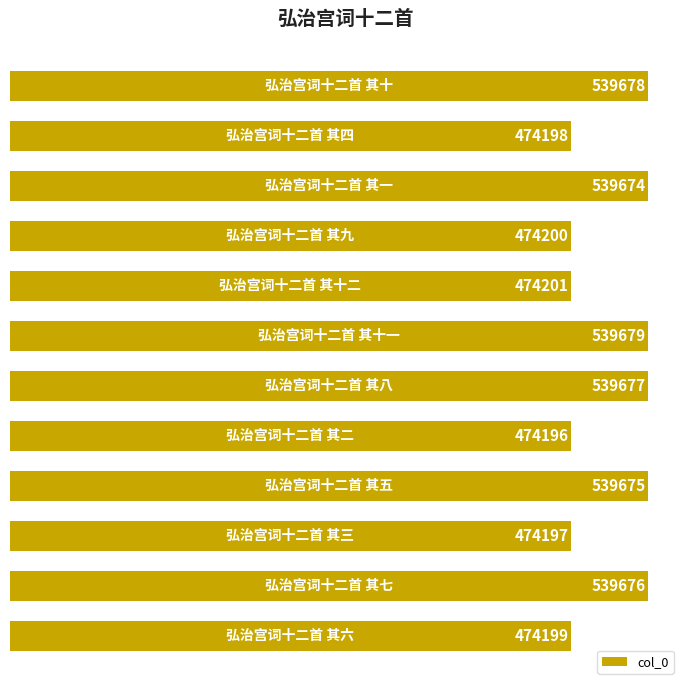

What is the value of the 9th bar from the top?

539675